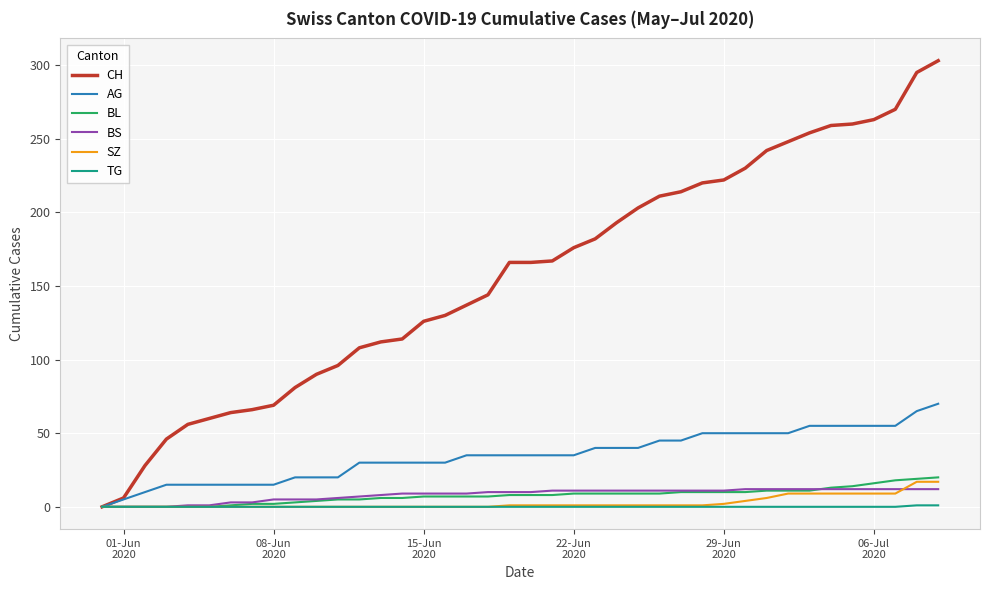

True or false: BS and SZ cross at least once.

True